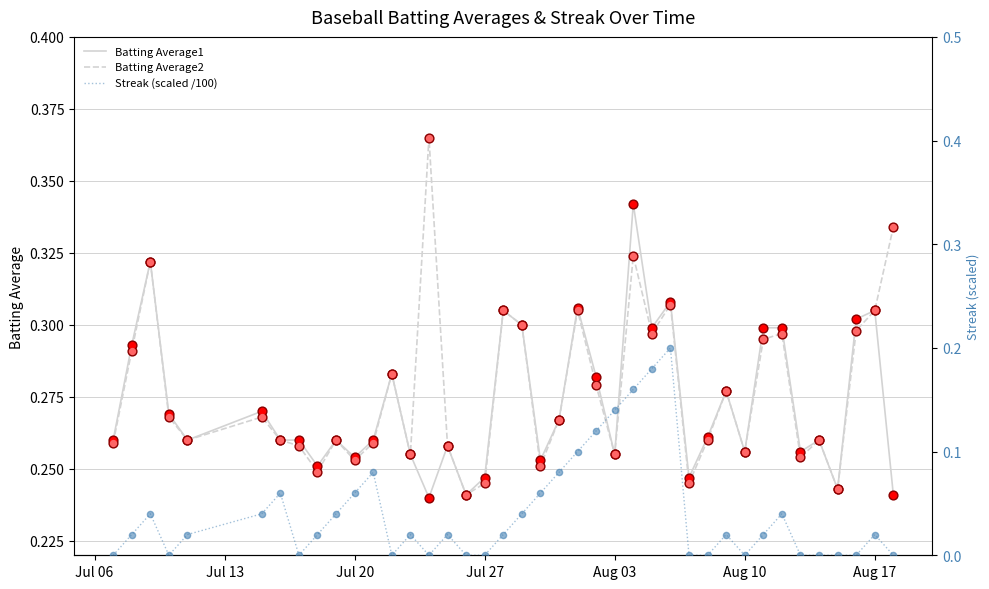

At how many categories does at least one series exceed 0?

40